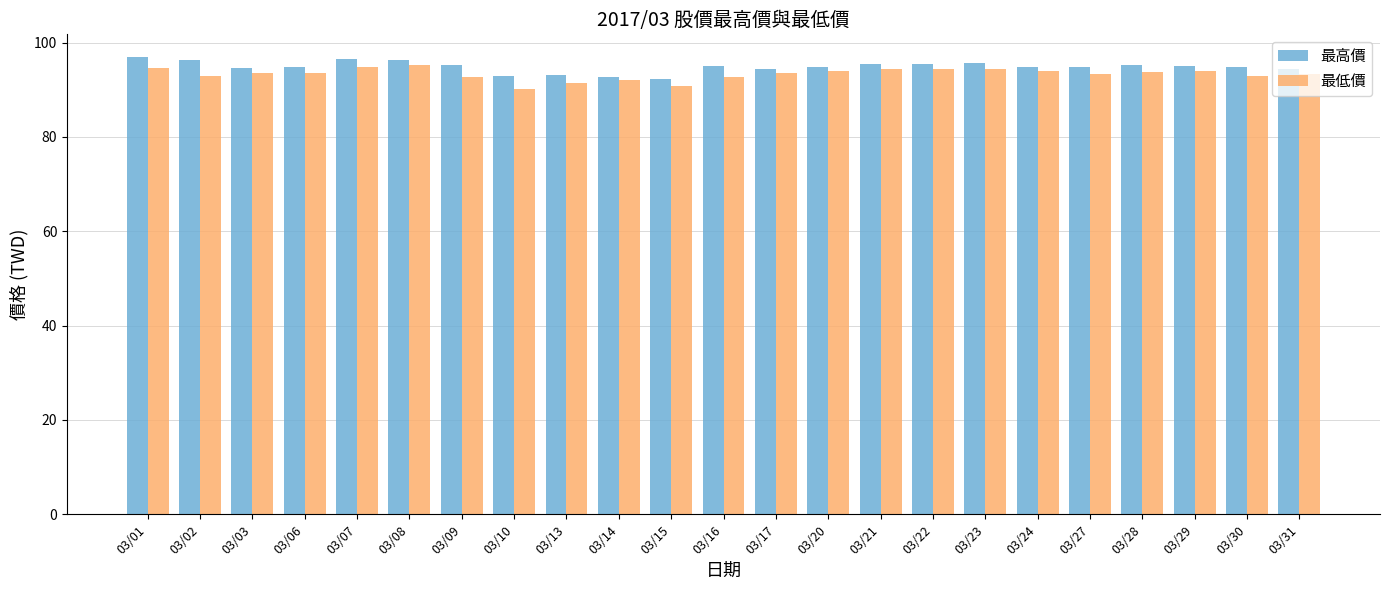

How many groups of bars are there?

23